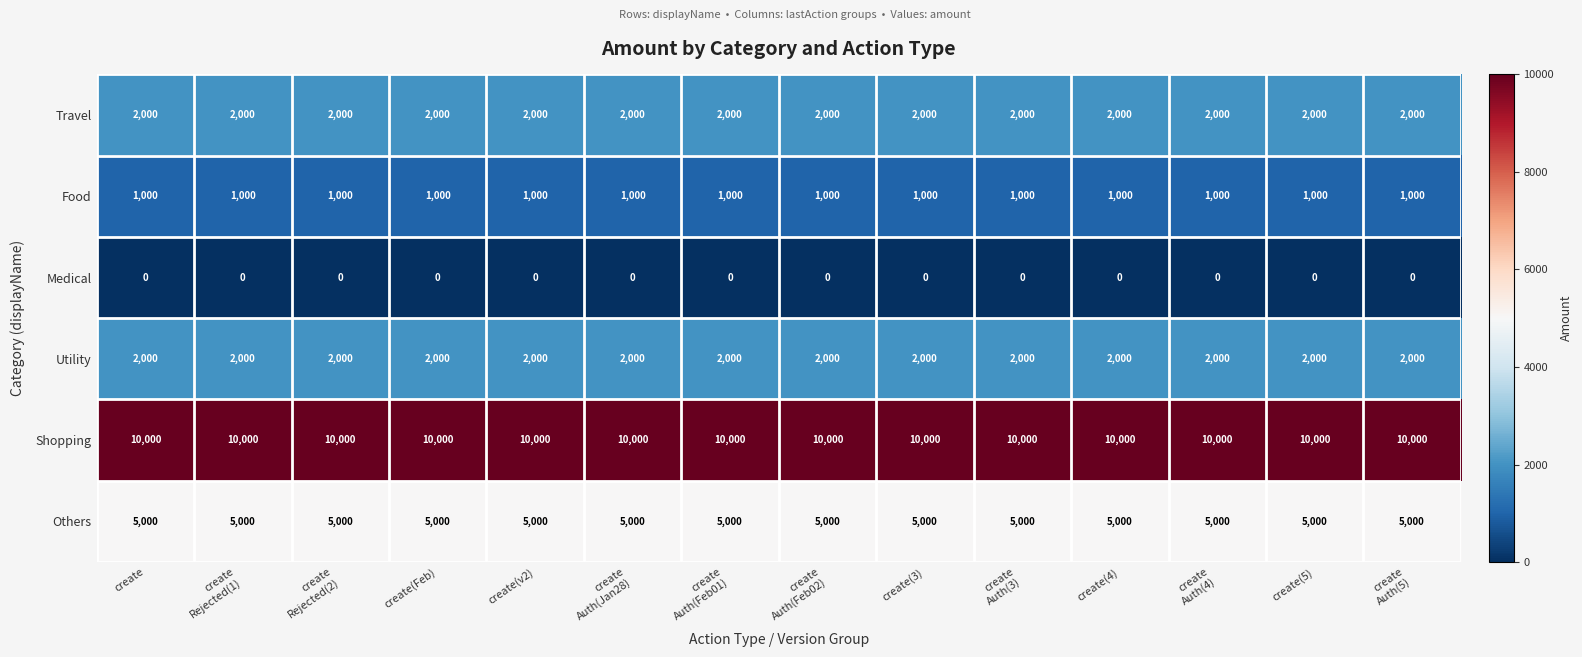

What is the difference between the highest and lowest values at create(5)?

10000